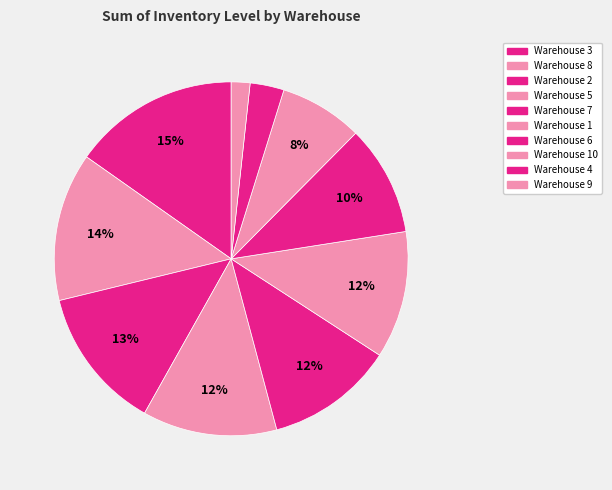

How many slices are in this pie chart?

10